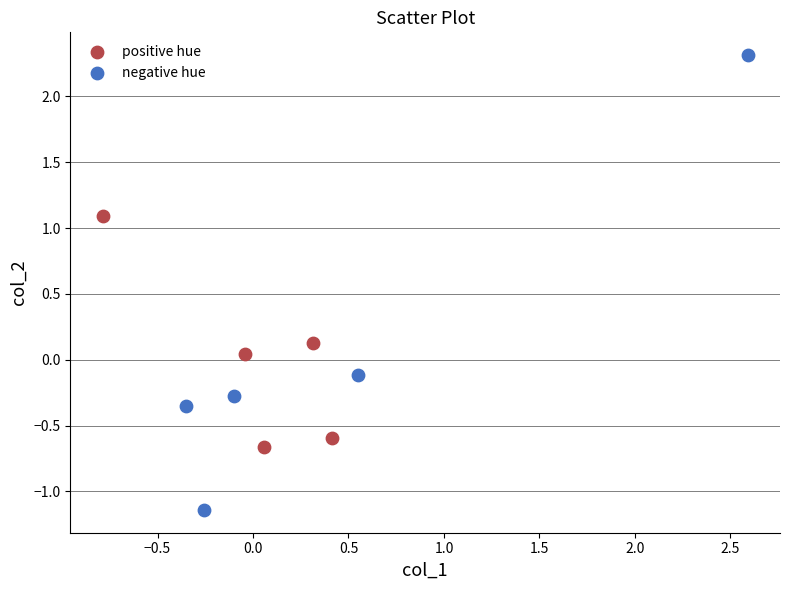

Which series contains the lowest Y value?

negative hue